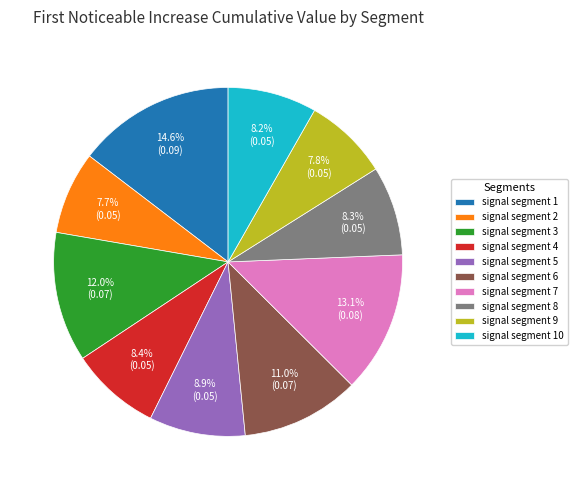

What percentage is NOT represented by signal segment 6?

89.0%